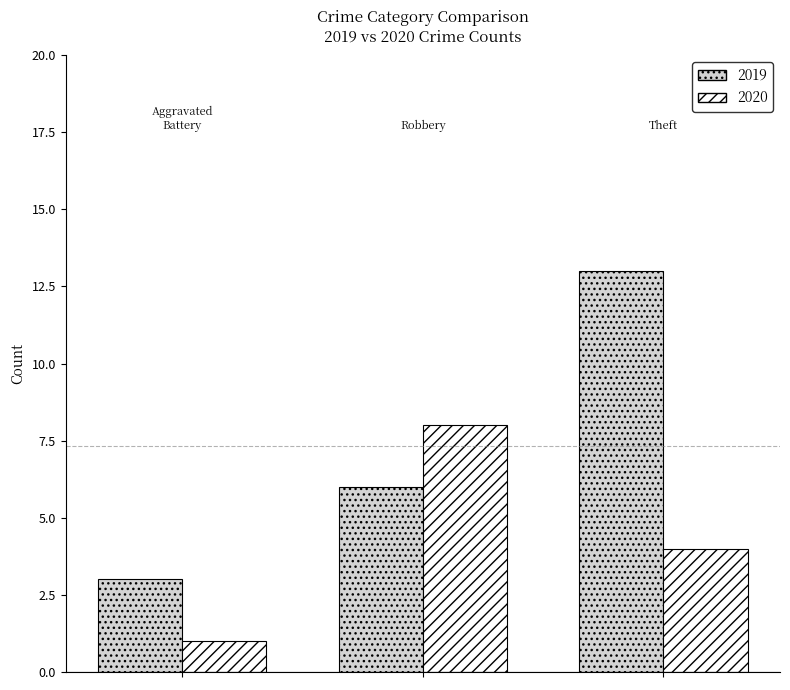

Reading right to left, transcribe all the data shown in this chart.

2019: 13	6	3
2020: 4	8	1